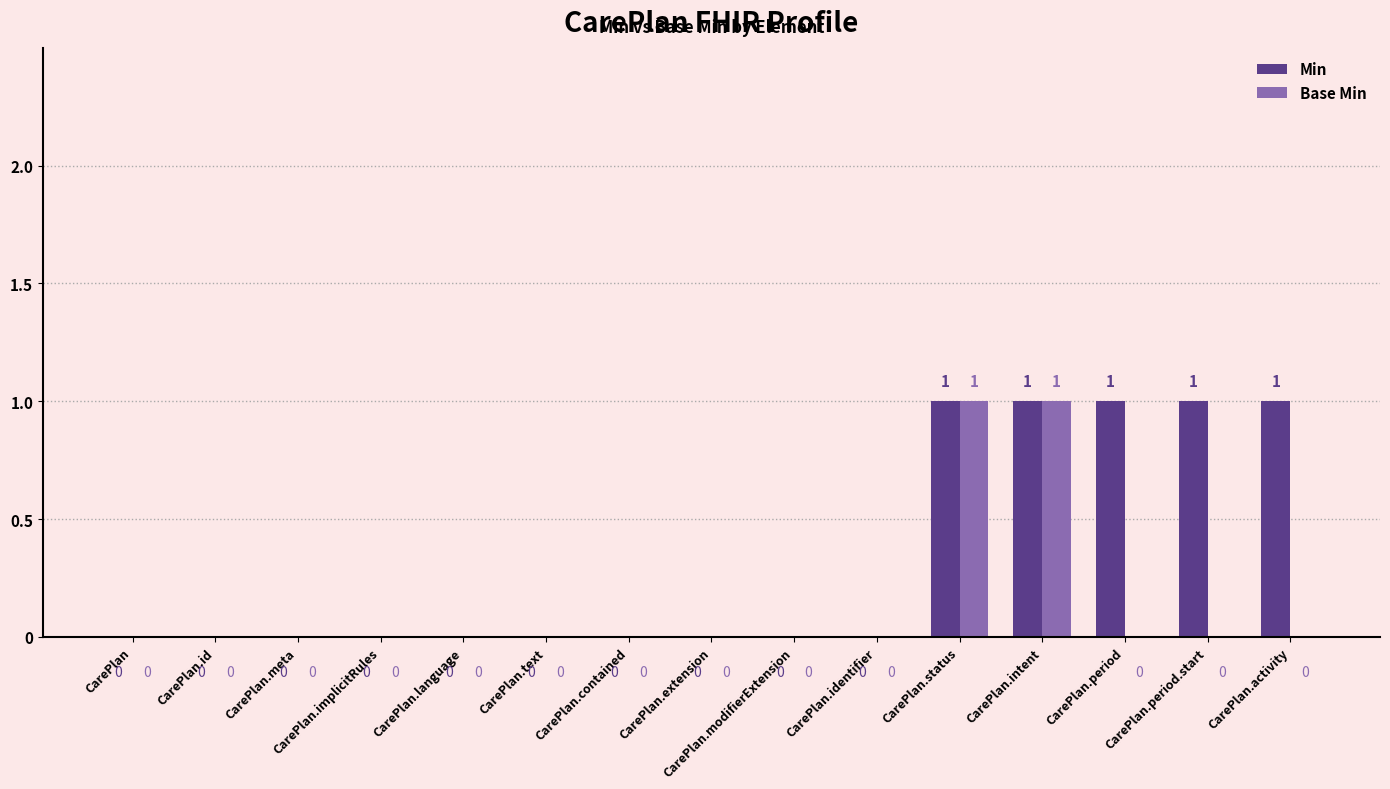

What is the greatest value displayed?

1